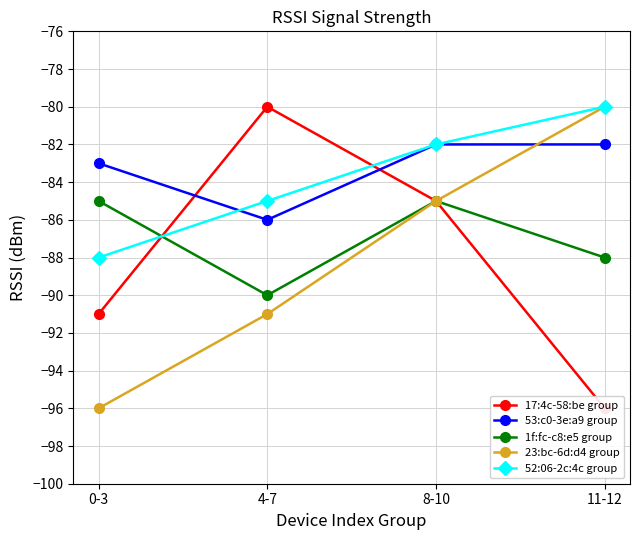

Reading left to right, extract all data points from this chart.

17:4c-58:be group: 0-3=-91	4-7=-80	8-10=-85	11-12=-96
53:c0-3e:a9 group: 0-3=-83	4-7=-86	8-10=-82	11-12=-82
1f:fc-c8:e5 group: 0-3=-85	4-7=-90	8-10=-85	11-12=-88
23:bc-6d:d4 group: 0-3=-96	4-7=-91	8-10=-85	11-12=-80
52:06-2c:4c group: 0-3=-88	4-7=-85	8-10=-82	11-12=-80